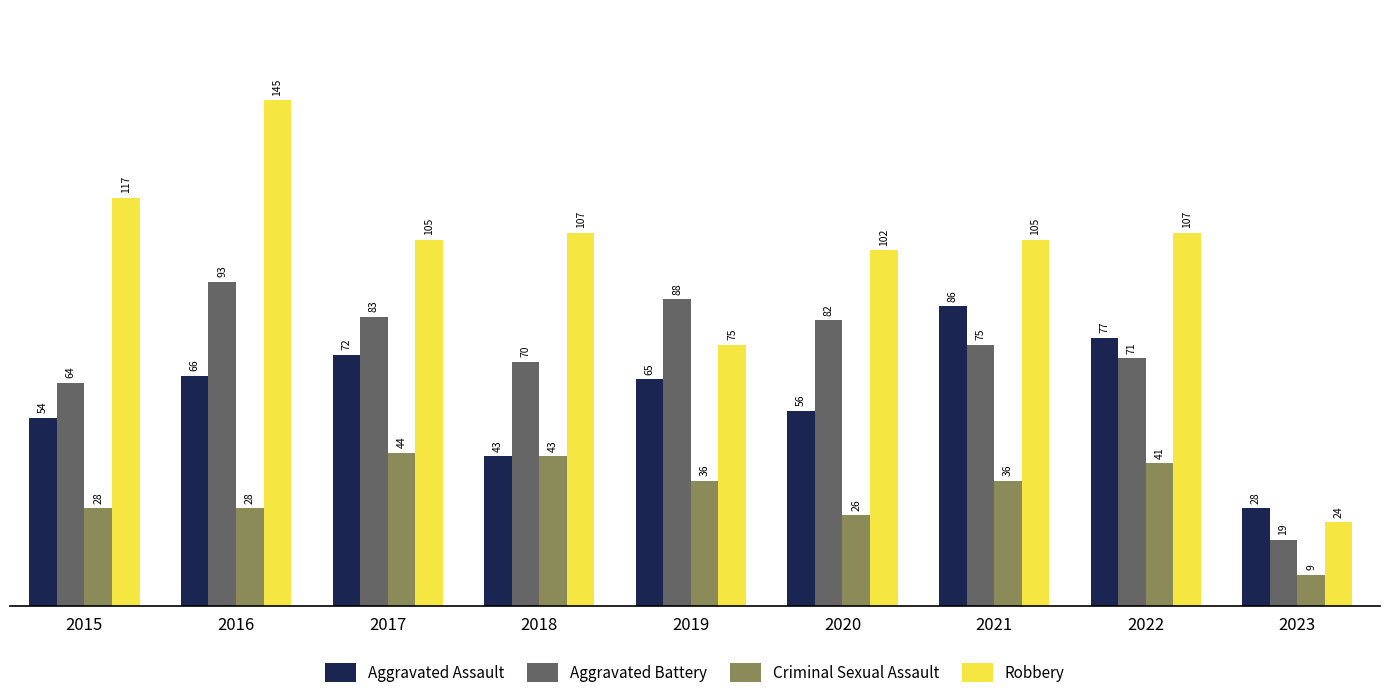

Does the chart contain stacked bars?

No